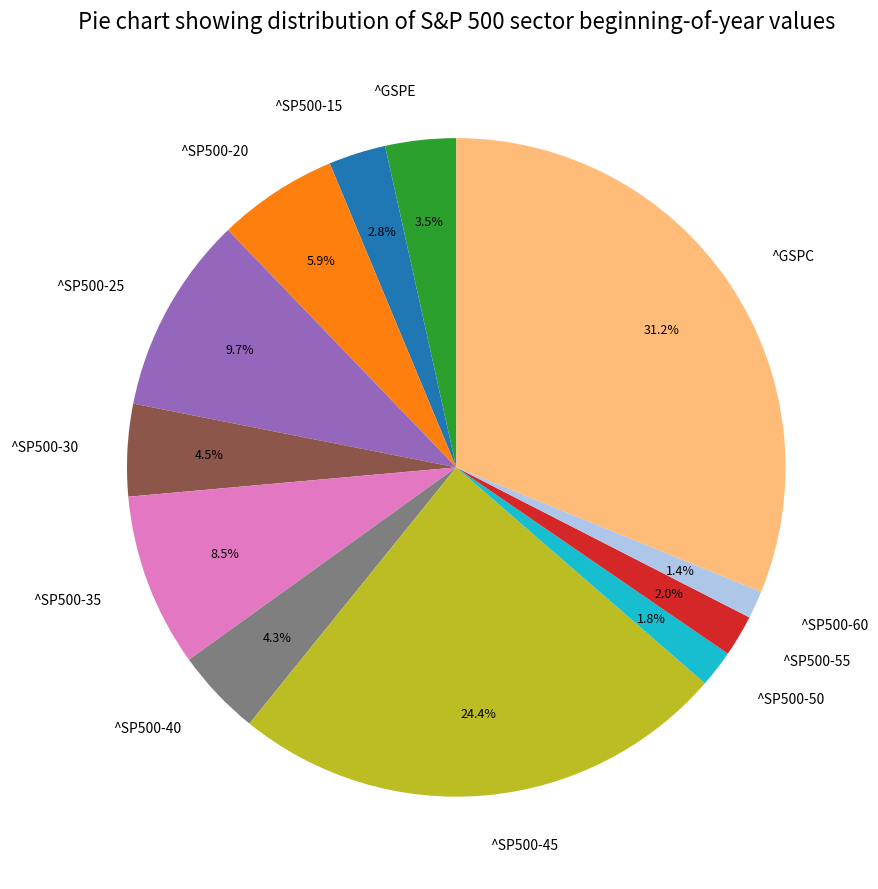

What is the largest slice in the pie chart?

^GSPC